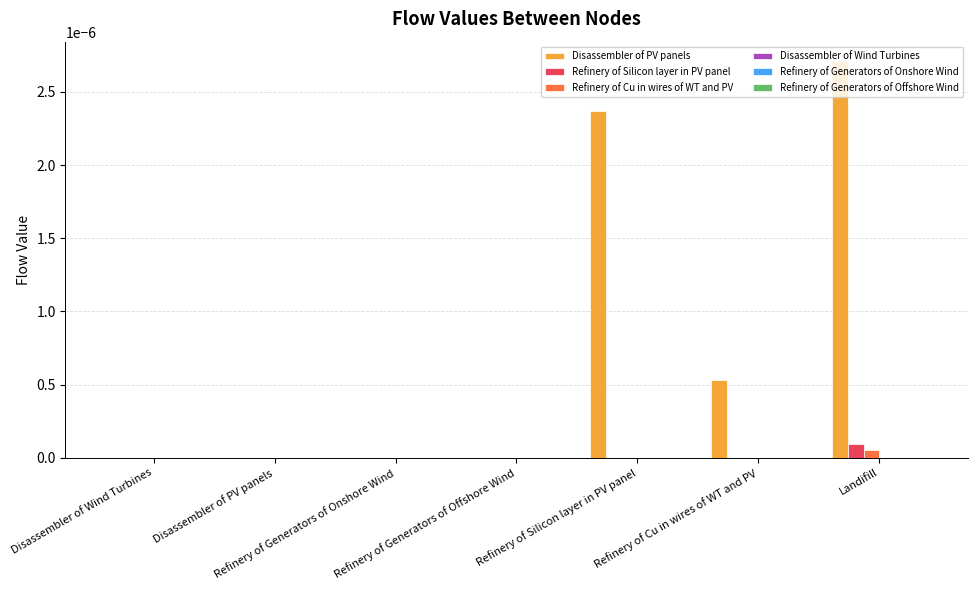

Which label corresponds to the smallest value in the chart?

Disassembler of Wind Turbines